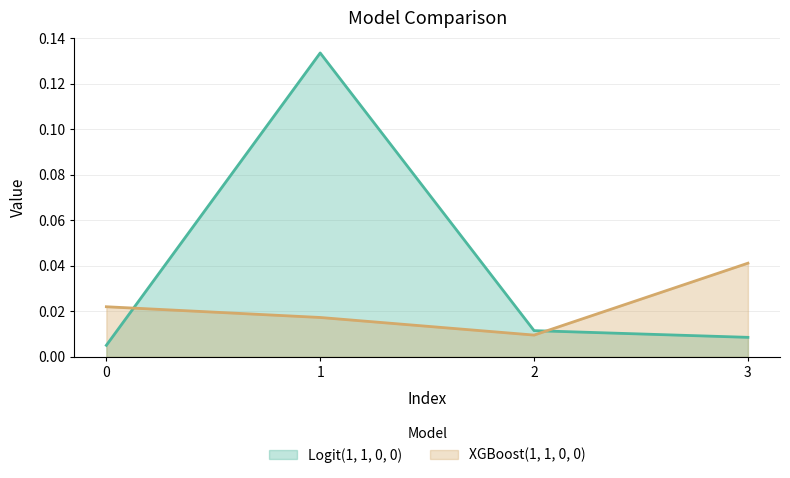

Reading left to right, what are all the values shown in this chart?

Logit(1, 1, 0, 0): 0.0	0.1	0.0	0.0
XGBoost(1, 1, 0, 0): 0.0	0.0	0.0	0.0